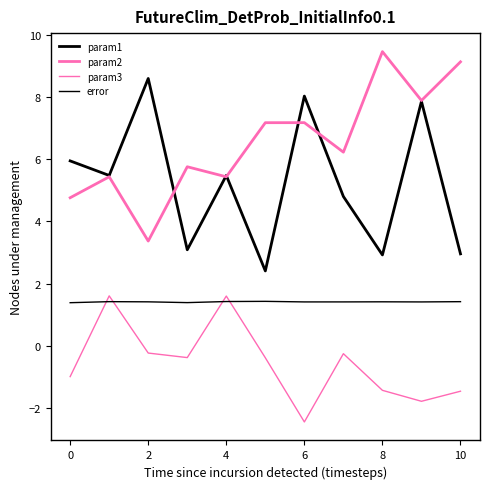

Does the chart have visible grid lines?

No